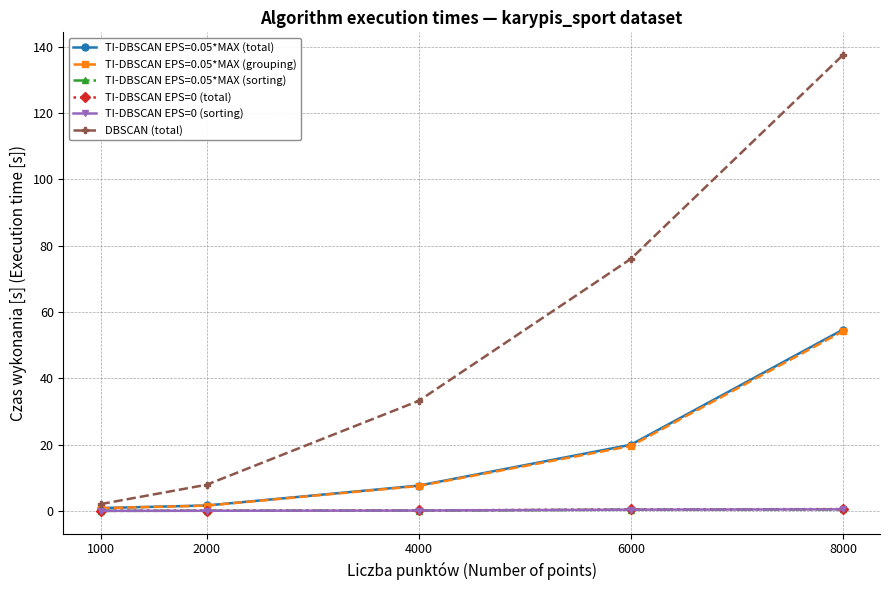

What is the maximum value shown in the chart?

137.5